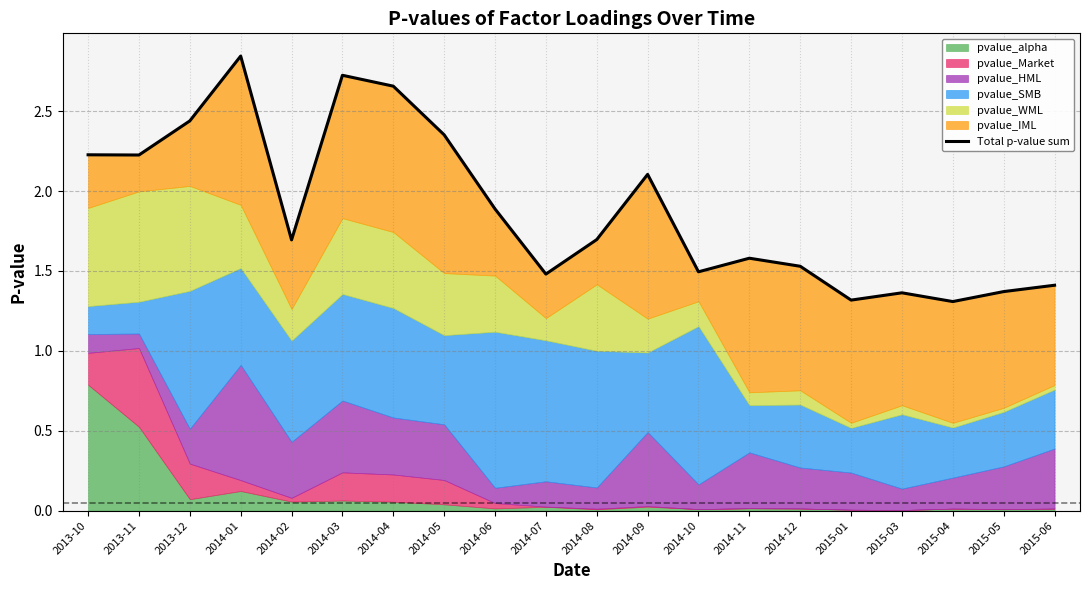

Rank the categories by value from lowest to highest.

2015-04, 2015-01, 2015-03, 2015-05, 2015-06, 2014-07, 2014-10, 2014-12, 2014-11, 2014-02, 2014-08, 2014-06, 2014-09, 2013-11, 2013-10, 2014-05, 2013-12, 2014-04, 2014-03, 2014-01